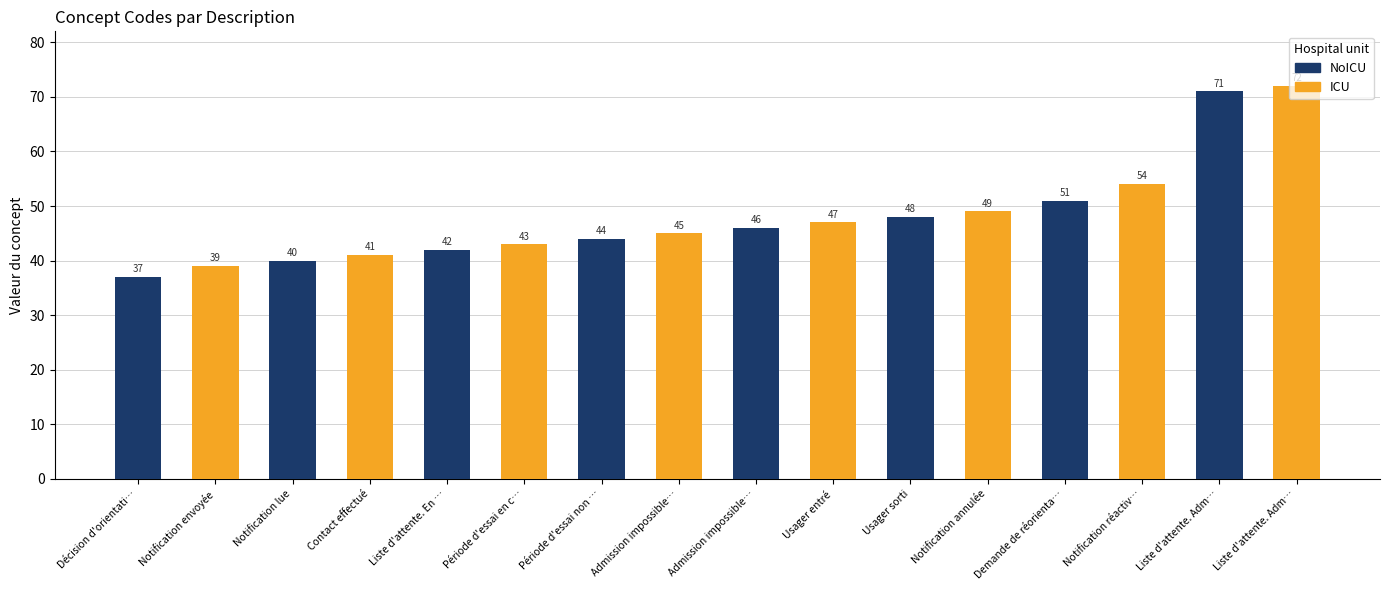

What are all the series names shown in the legend?

NoICU, ICU